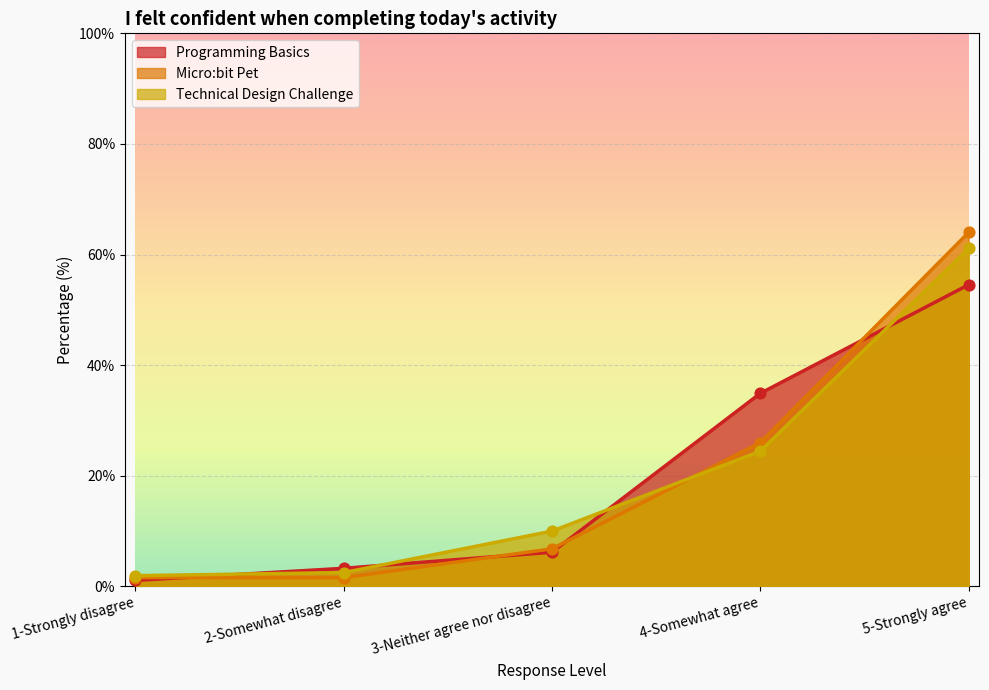

Which series has the widest spread of Y values?

Micro:bit Pet